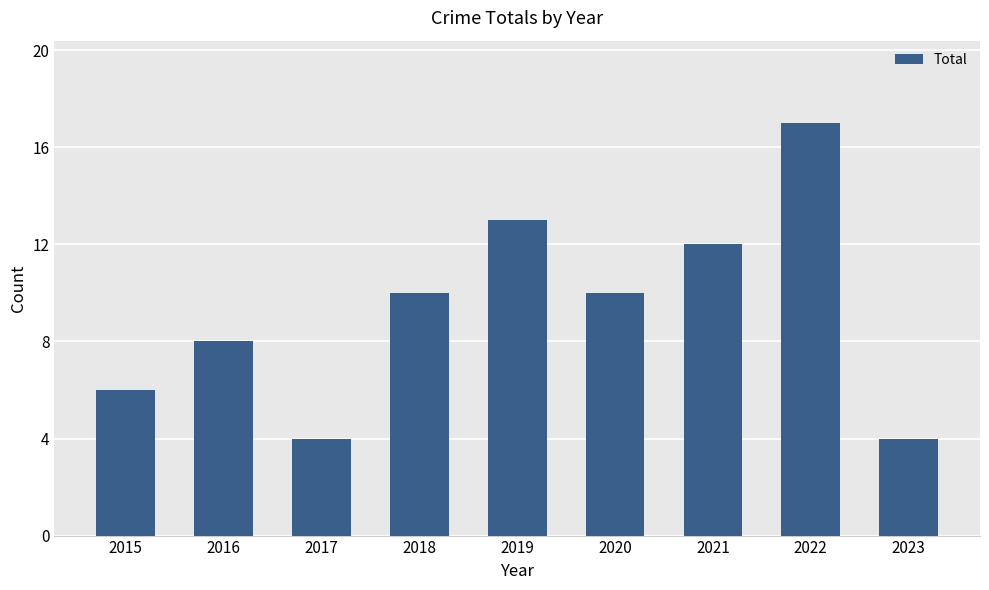

What is the value of the 5th bar from the left?

13